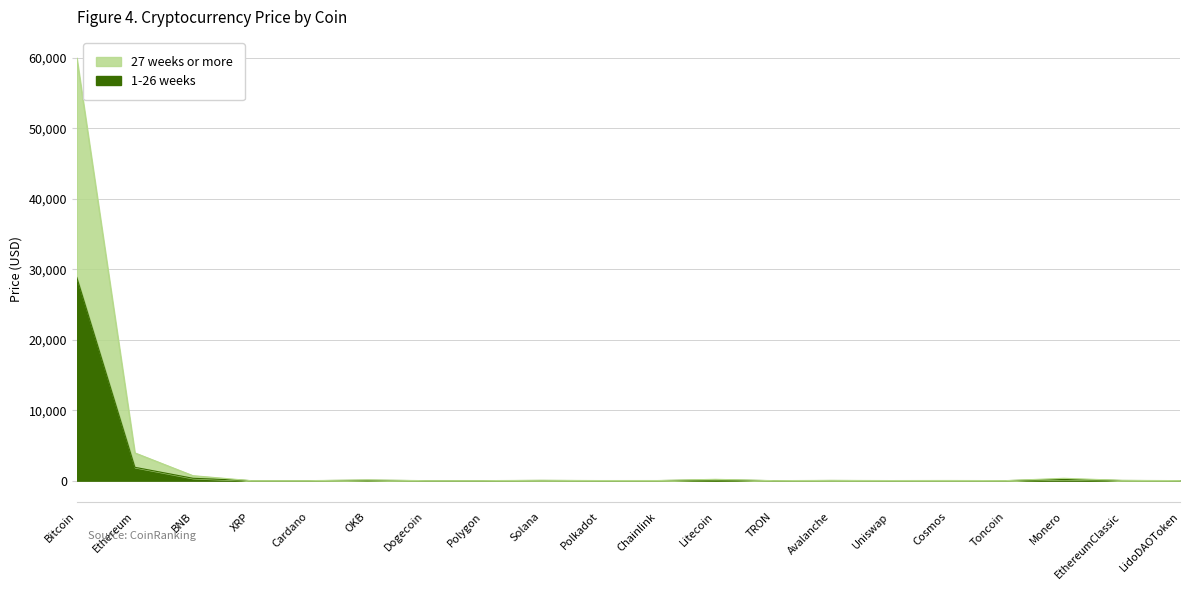

What is the label of the 4th point from the left?

XRP